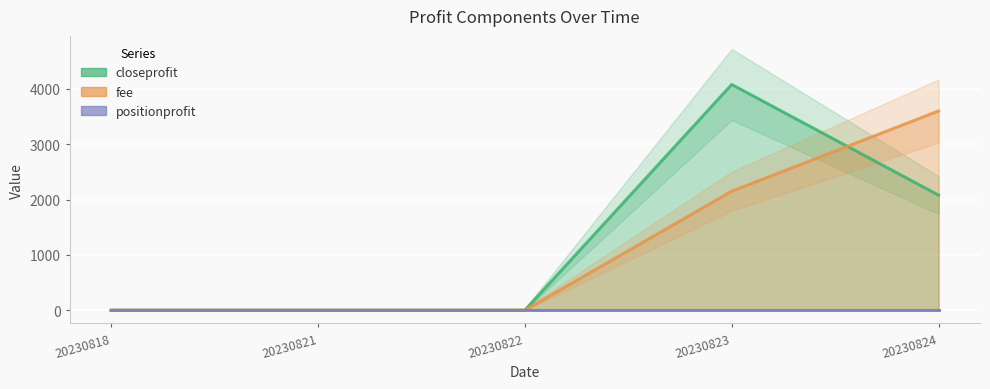

How many intersections are there between closeprofit and fee?

1